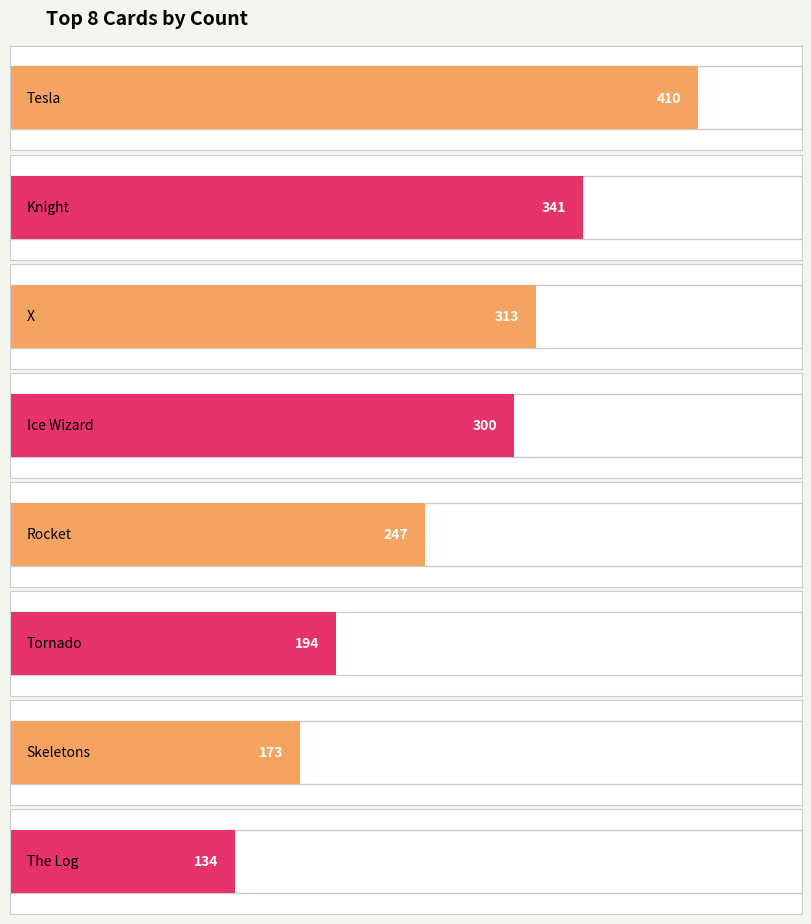

Are the bars horizontal?

Yes